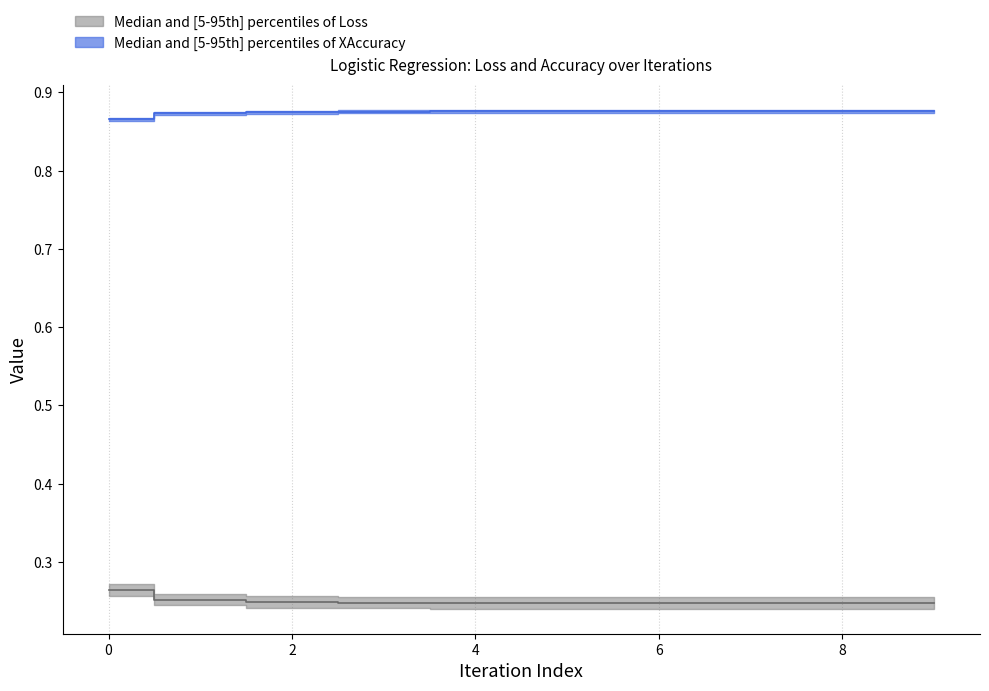

True or false: Loss_upper has more than 0 interior local peaks.

False